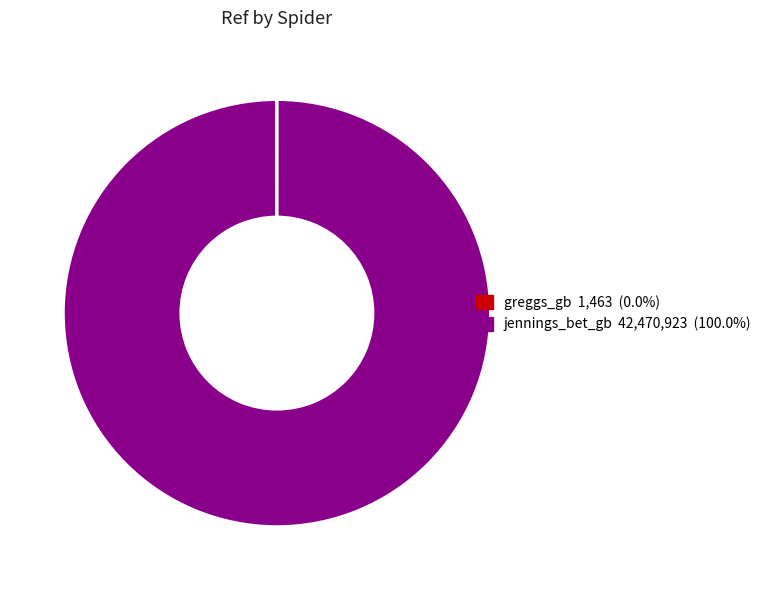

Which category has the biggest portion of the pie?

jennings_bet_gb